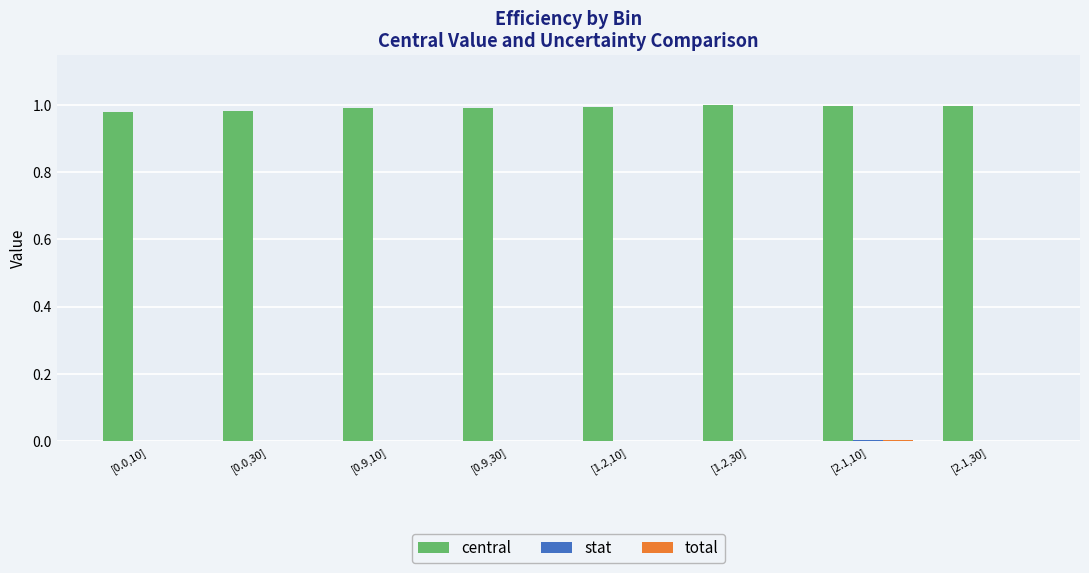

Count the number of data series in this chart.

3